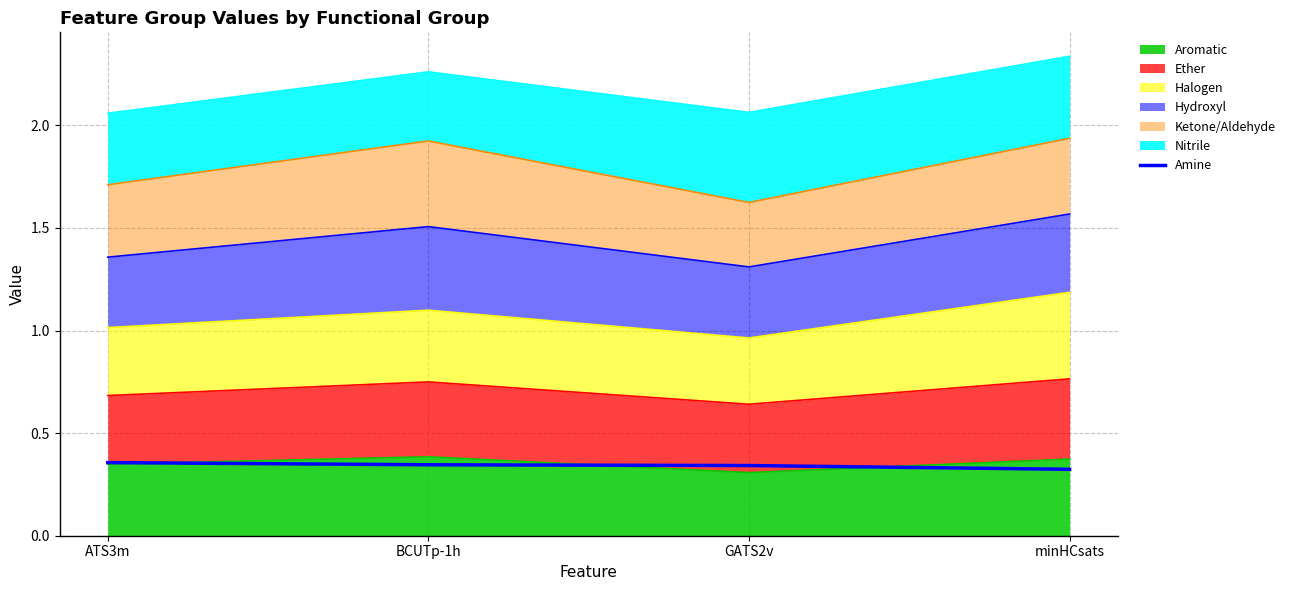

Which label corresponds to the smallest value in the chart?

minHCsats